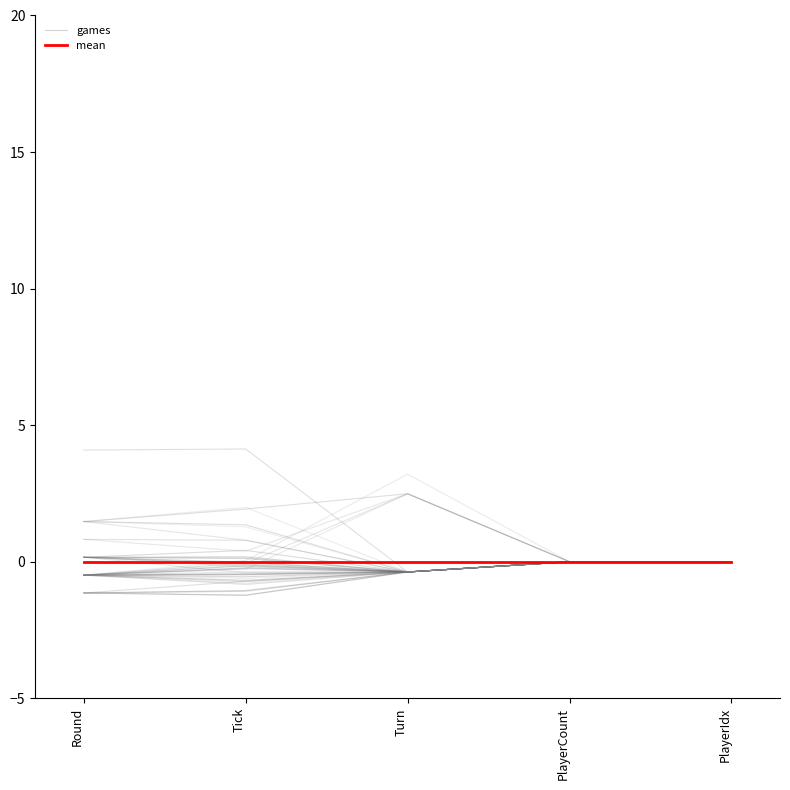

Is it true that games equals 0.0 at PlayerIdx?

True